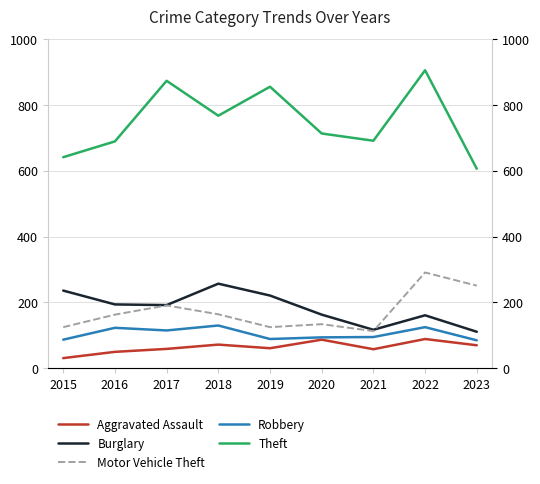

Reading left to right, extract all data points from this chart.

Aggravated Assault: 2015=31	2016=50	2017=59	2018=72	2019=61	2020=87	2021=58	2022=89	2023=70
Burglary: 2015=236	2016=194	2017=192	2018=257	2019=221	2020=163	2021=117	2022=161	2023=111
Motor Vehicle Theft: 2015=125	2016=163	2017=191	2018=164	2019=125	2020=134	2021=113	2022=291	2023=251
Robbery: 2015=87	2016=123	2017=115	2018=130	2019=89	2020=94	2021=95	2022=125	2023=85
Theft: 2015=641	2016=689	2017=873	2018=767	2019=855	2020=713	2021=691	2022=905	2023=606